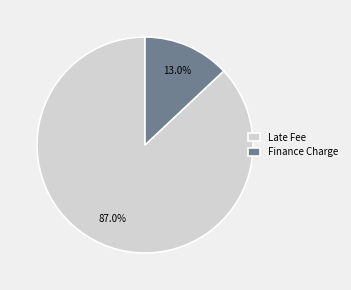

To the nearest percent, what is the average slice percentage?

50%